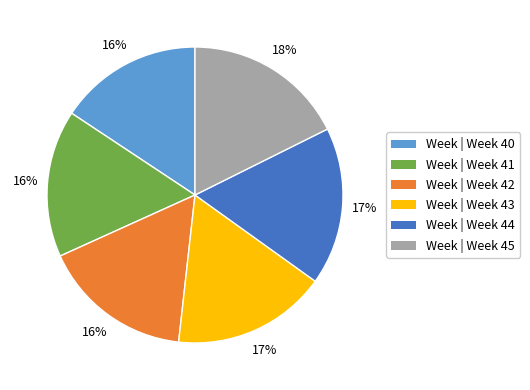

To the nearest percent, what is the difference between the largest and smallest slice percentages?

2%